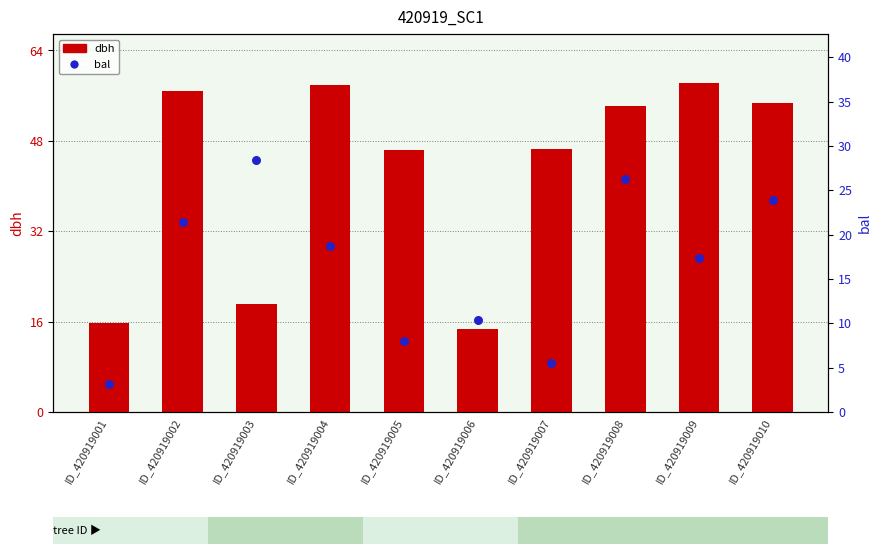

Which series reaches the maximum Y coordinate?

dbh